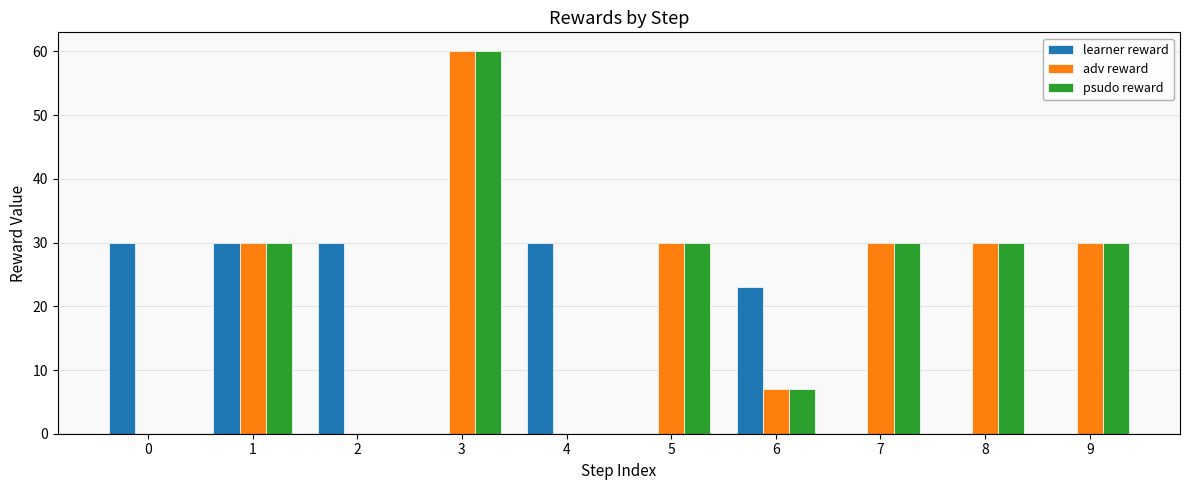

Reading left to right, transcribe all the data shown in this chart.

learner reward: 0=30	1=30	2=30	3=0	4=30	5=0	6=23	7=0	8=0	9=0
adv reward: 0=0	1=30	2=0	3=60	4=0	5=30	6=7	7=30	8=30	9=30
psudo reward: 0=0	1=30	2=0	3=60	4=0	5=30	6=7	7=30	8=30	9=30